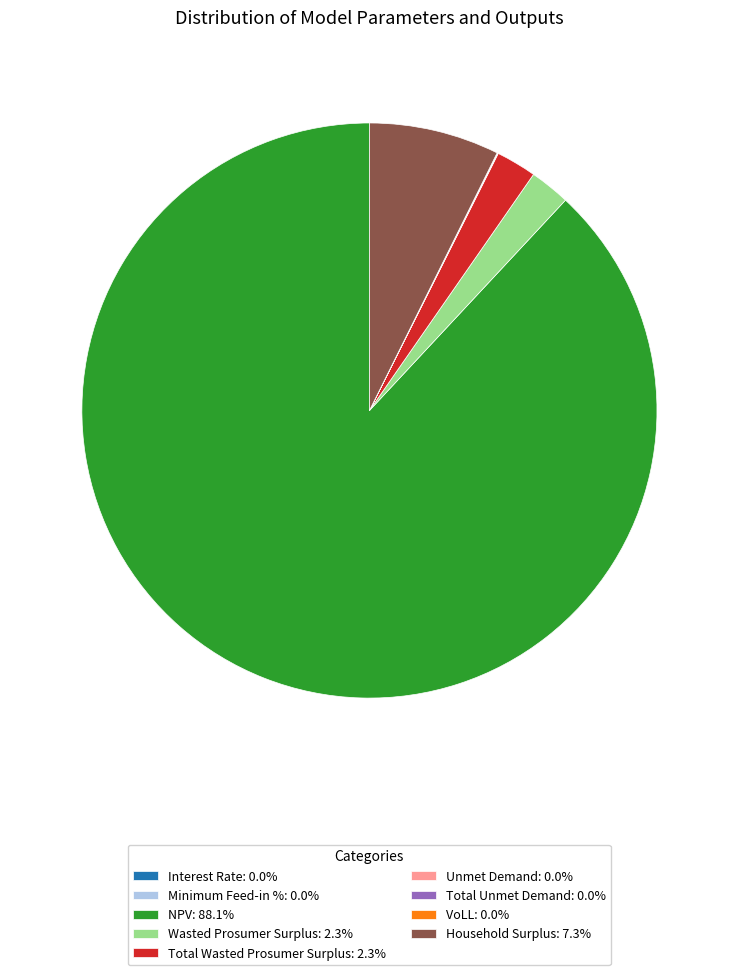

Is there a majority slice in this chart?

Yes